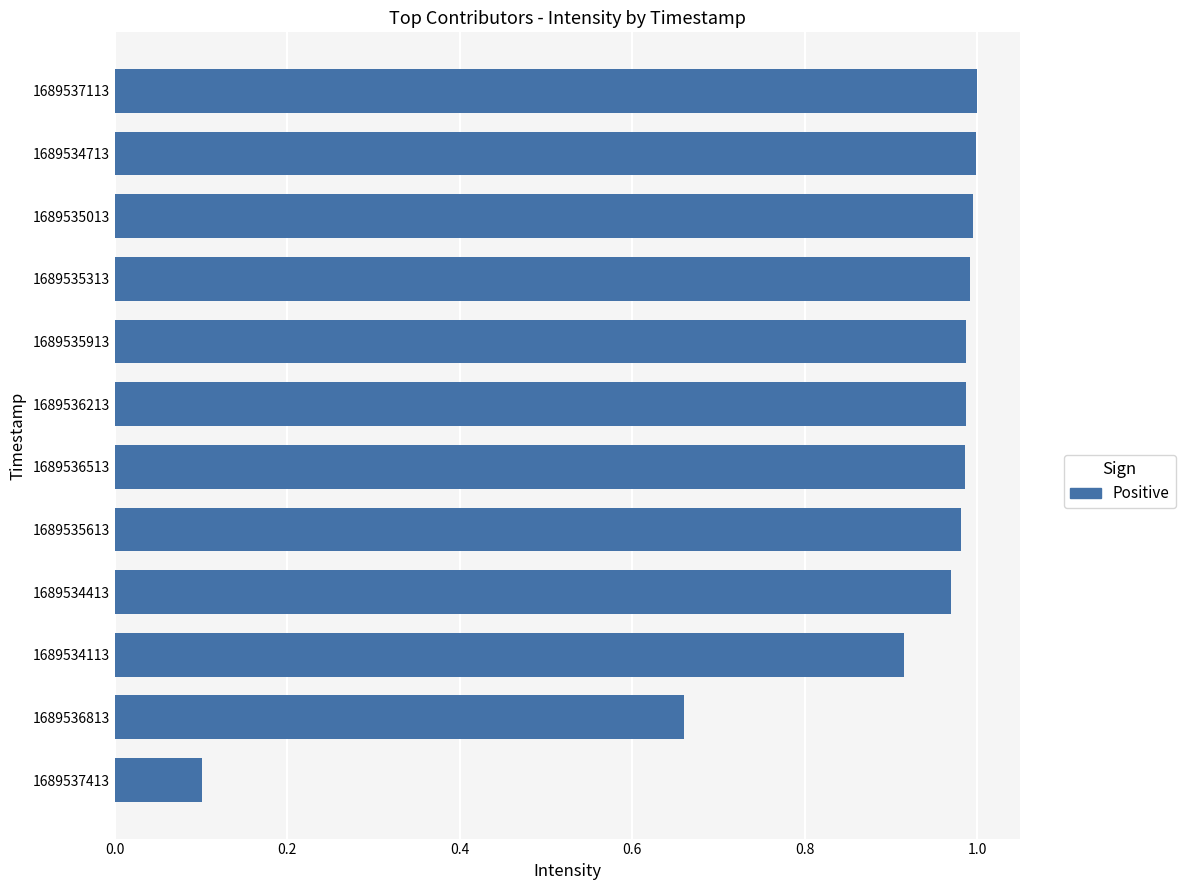

The chart shows a value of 0.2 at 1689537413. True or false?

False